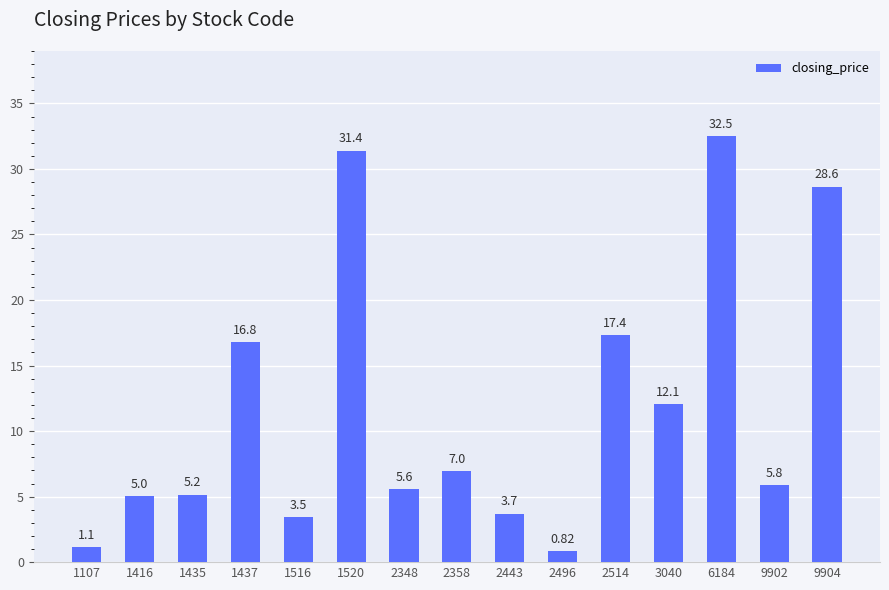

How many categories are shown in the chart?

15